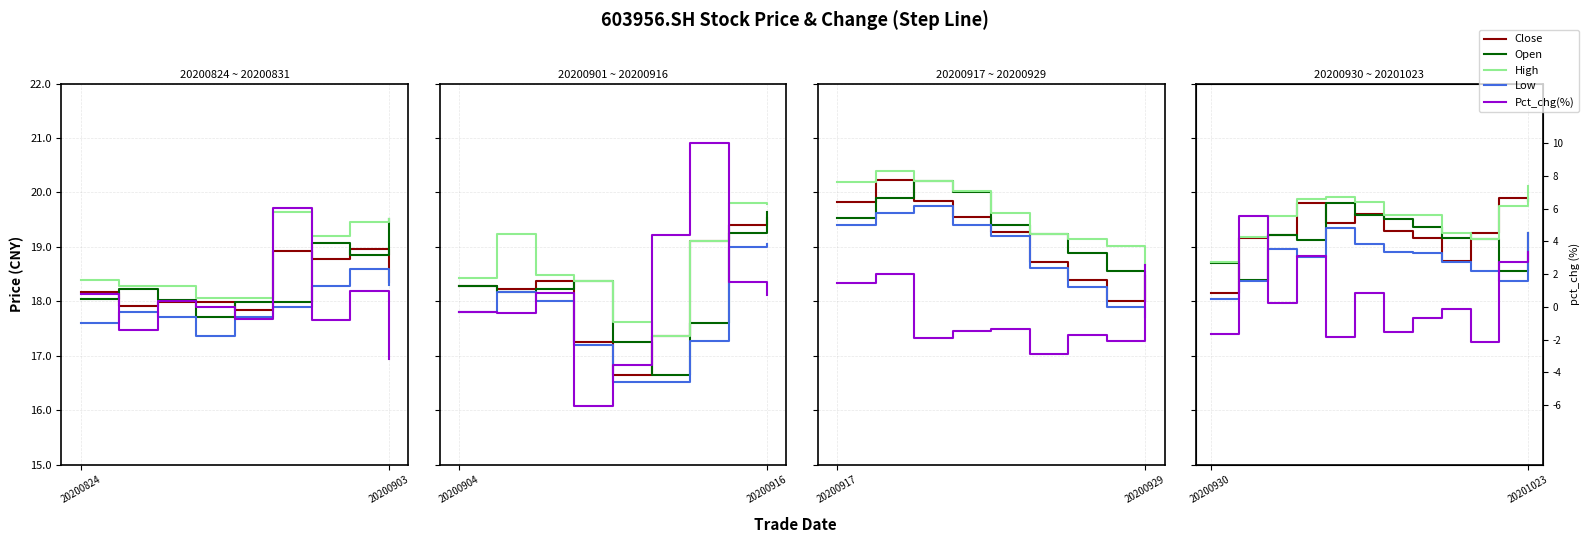

At 4, list the series in order from largest to smallest.

High, Open, Close, Low, Pct_chg(%)